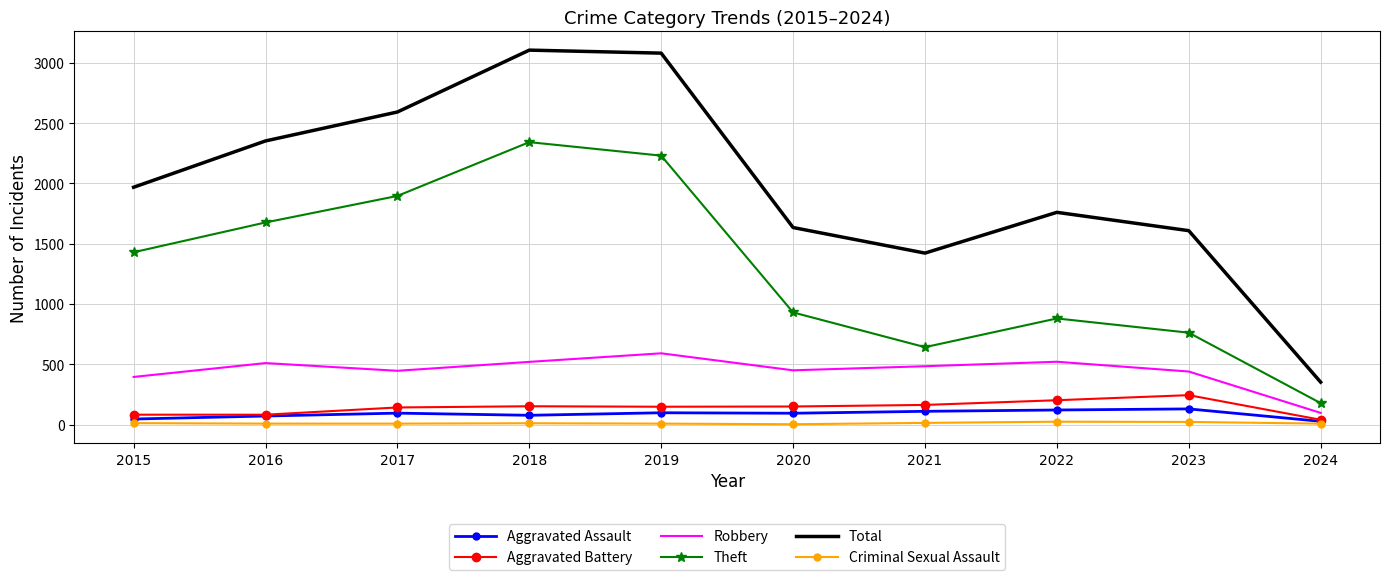

Which series has the largest range (max minus min)?

Total